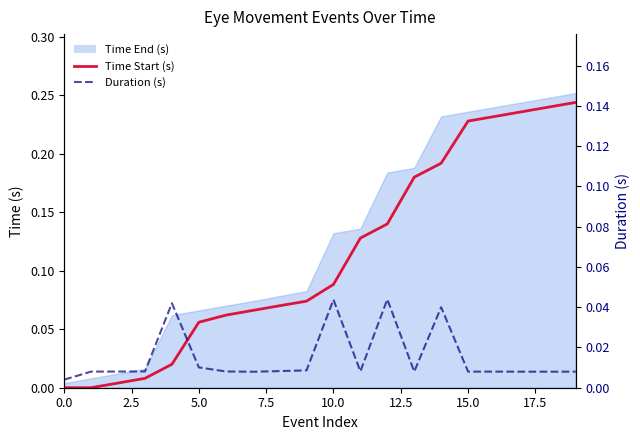

What is the label of the 20th point from the left?

19